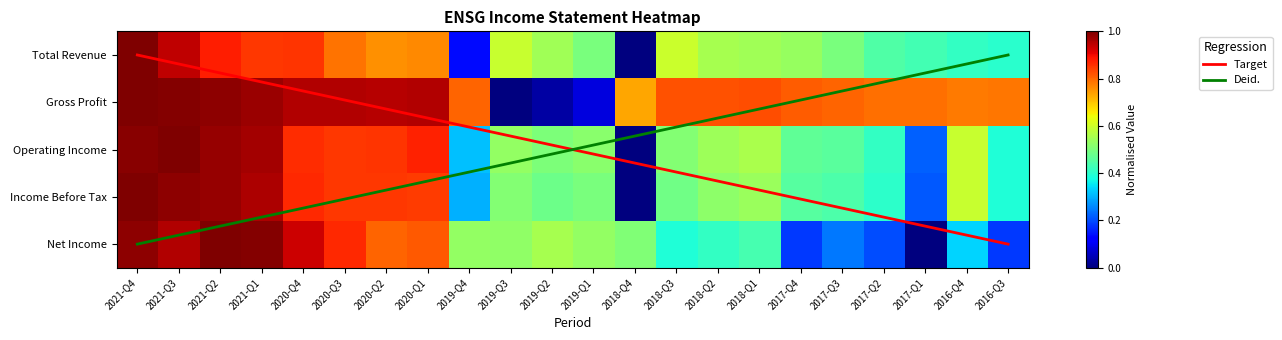

True or false: Income Before Tax has a value of 0.7 at 2017-Q3.

False